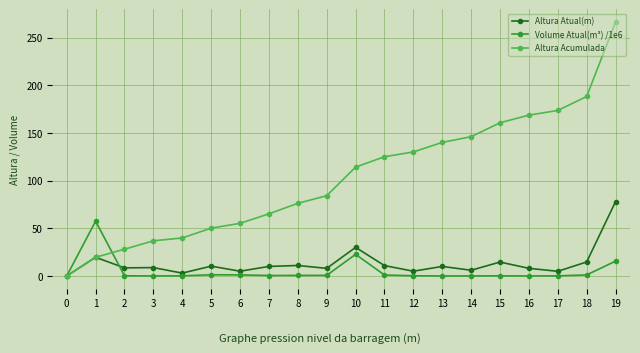

Is it true that Volume Atual(m³) /1e6 equals 1.1 at 6?

True